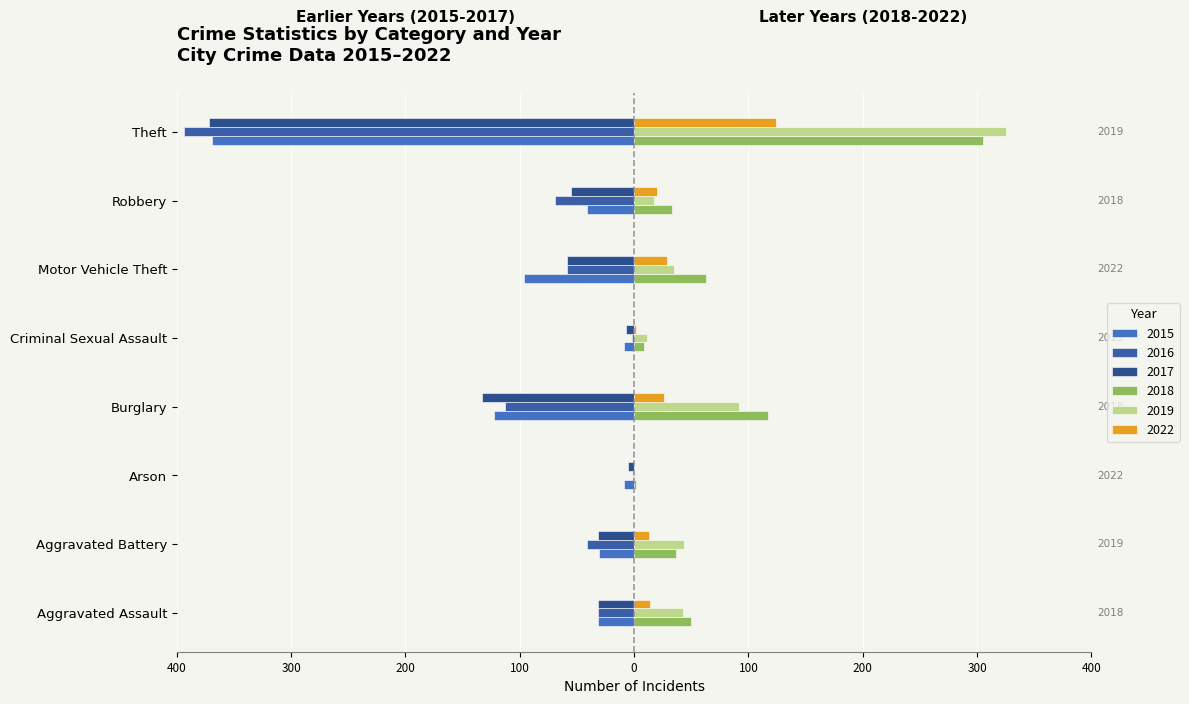

Which category has the highest value in the 2018 series?

Theft